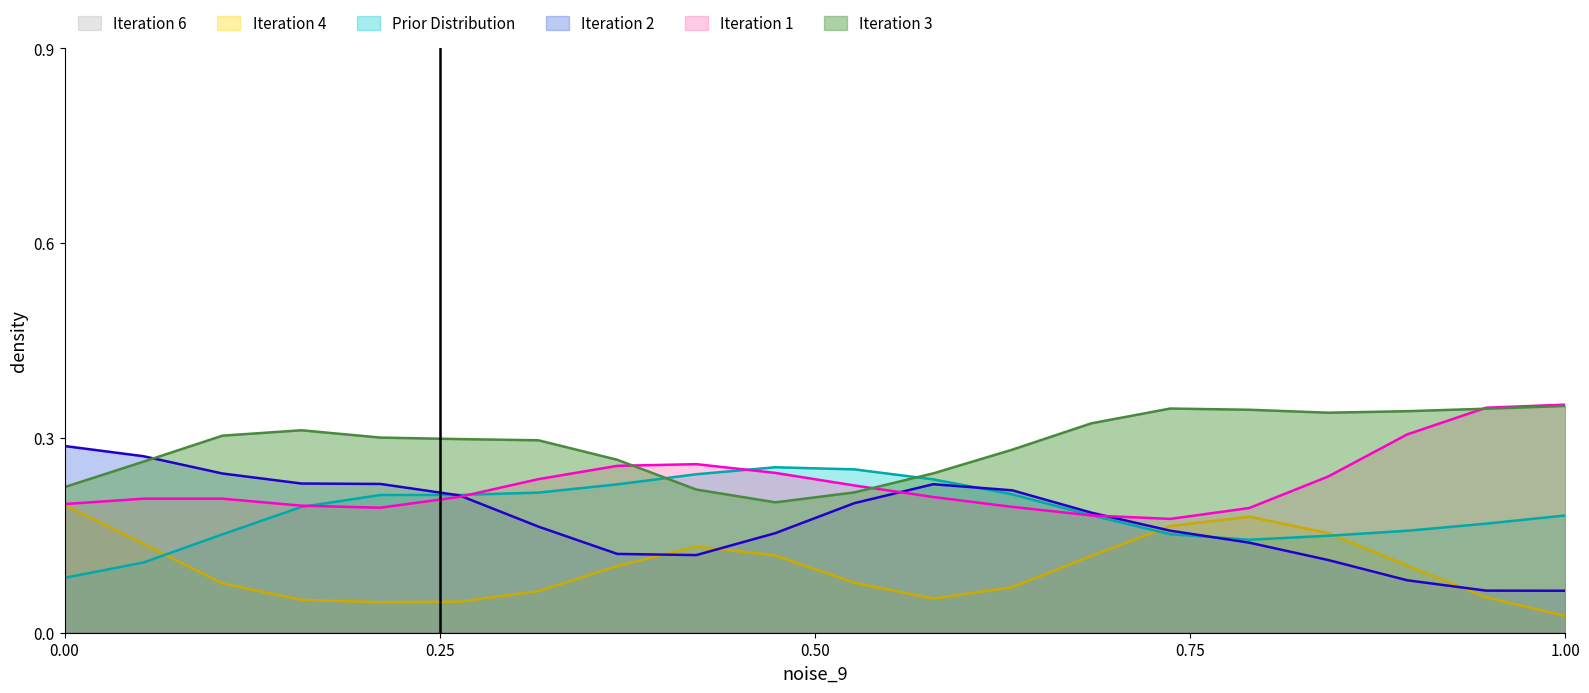

At which label does Iteration 4 reach its minimum?

1.00